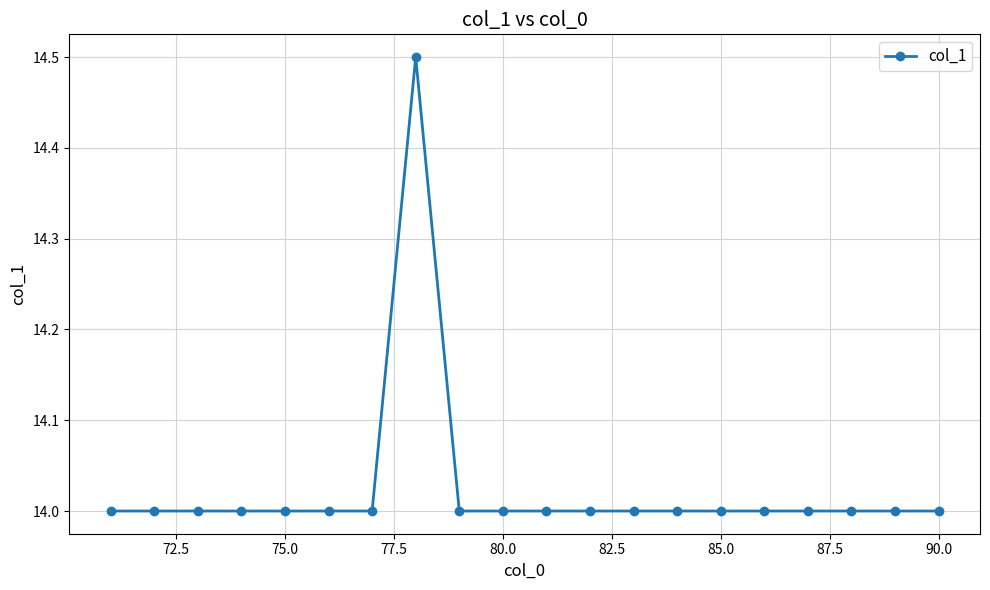

What is the minimum value shown in the chart?

14.0